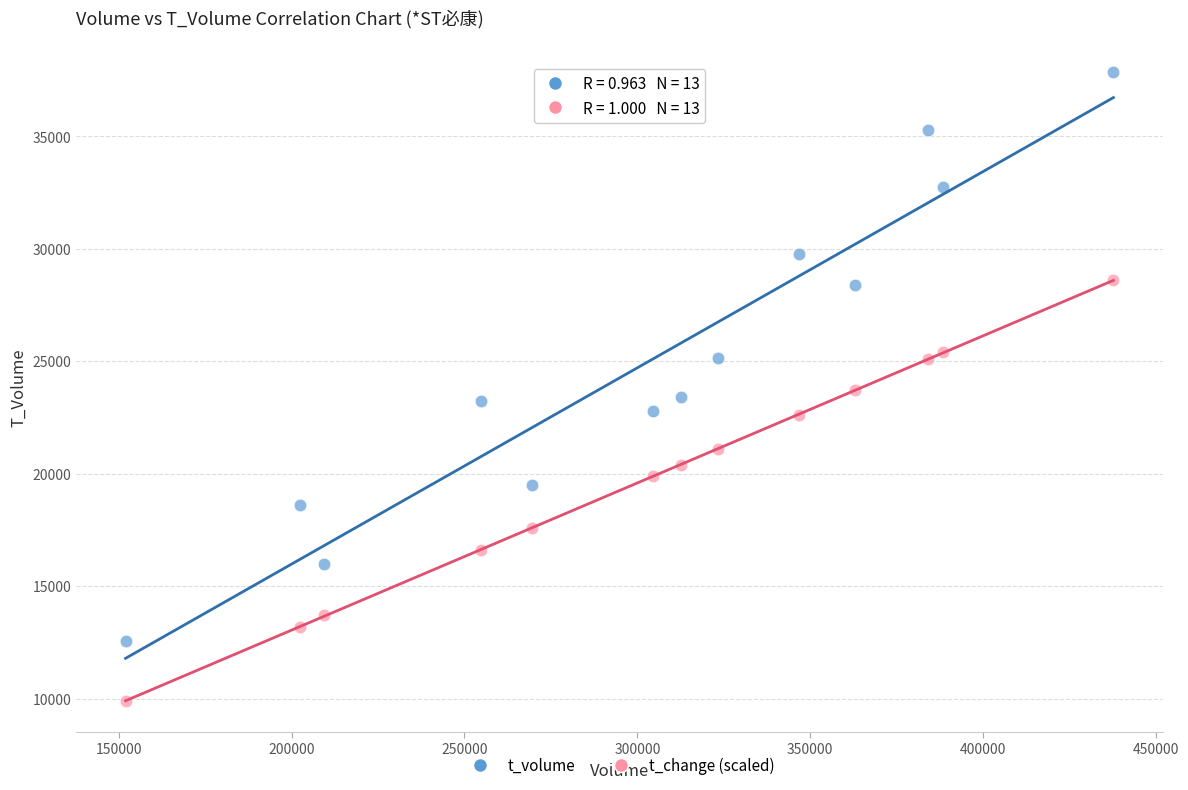

Across all data points, what is the range of X values (max minus min)?

285801.0